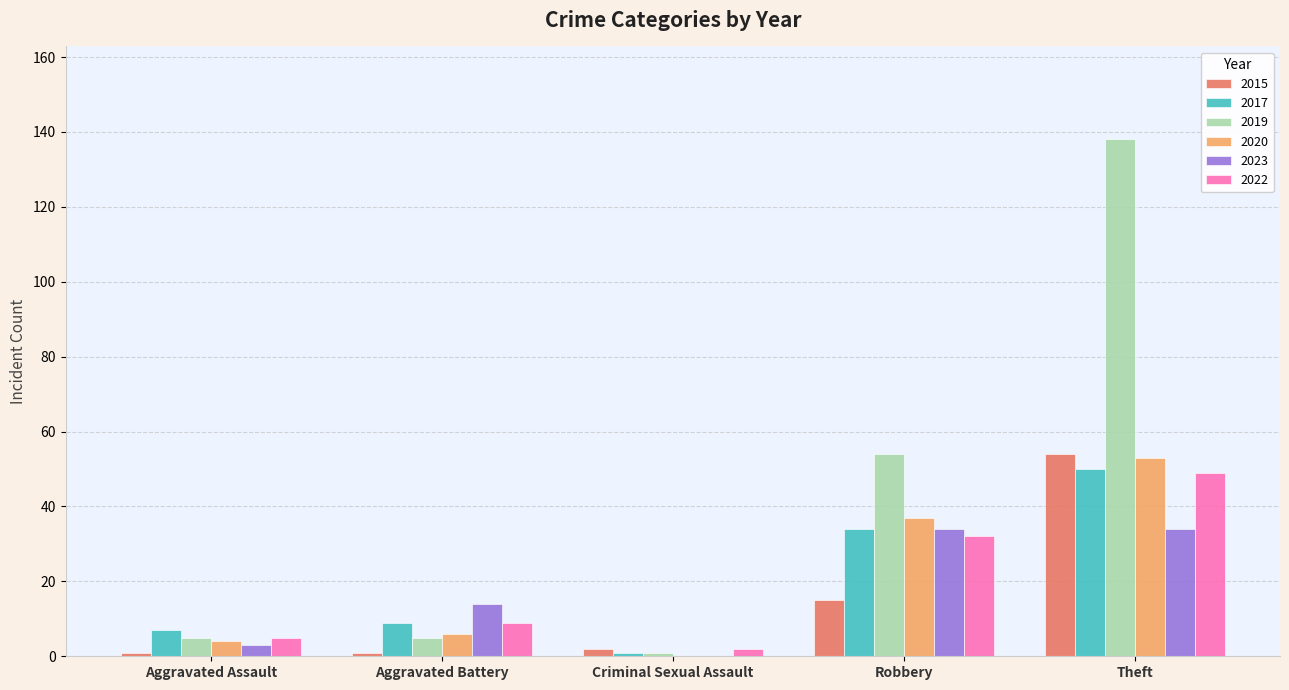

Which label corresponds to the largest value in the chart?

Theft